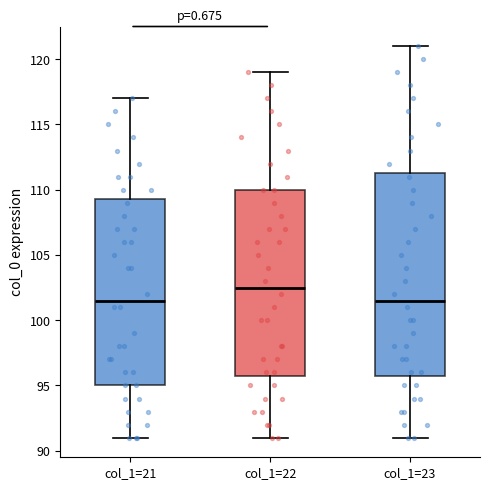

Reading left to right, read every box against the y-axis: the position of its median line, the range the box covers, and the ends of its whiskers. The values are not printed on the chart, so give them approximately, as read against the axis.

col_1=21: median 101.5, box 95.0 to 109.5, whiskers 91.0 to 117.0
col_1=22: median 102.5, box 96.0 to 110.0, whiskers 91.0 to 119.0
col_1=23: median 101.5, box 96.0 to 111.5, whiskers 91.0 to 121.0